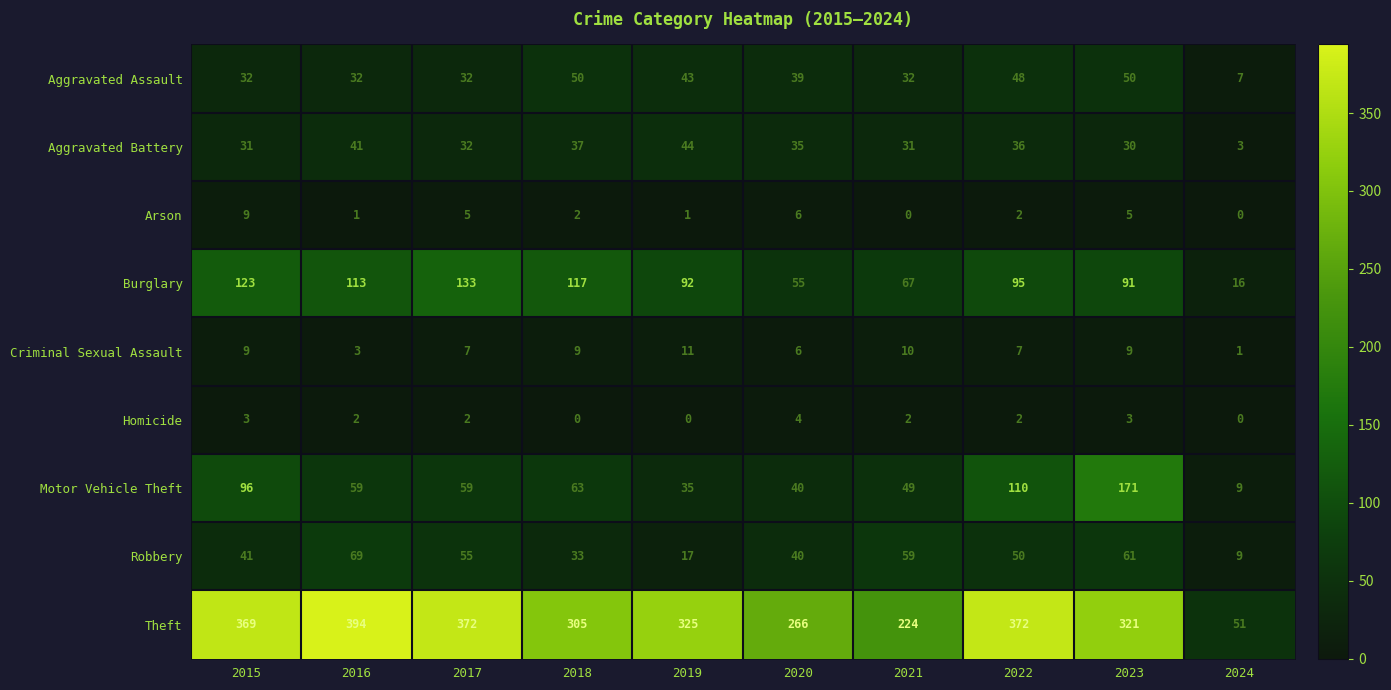

Count the number of data series in this chart.

9